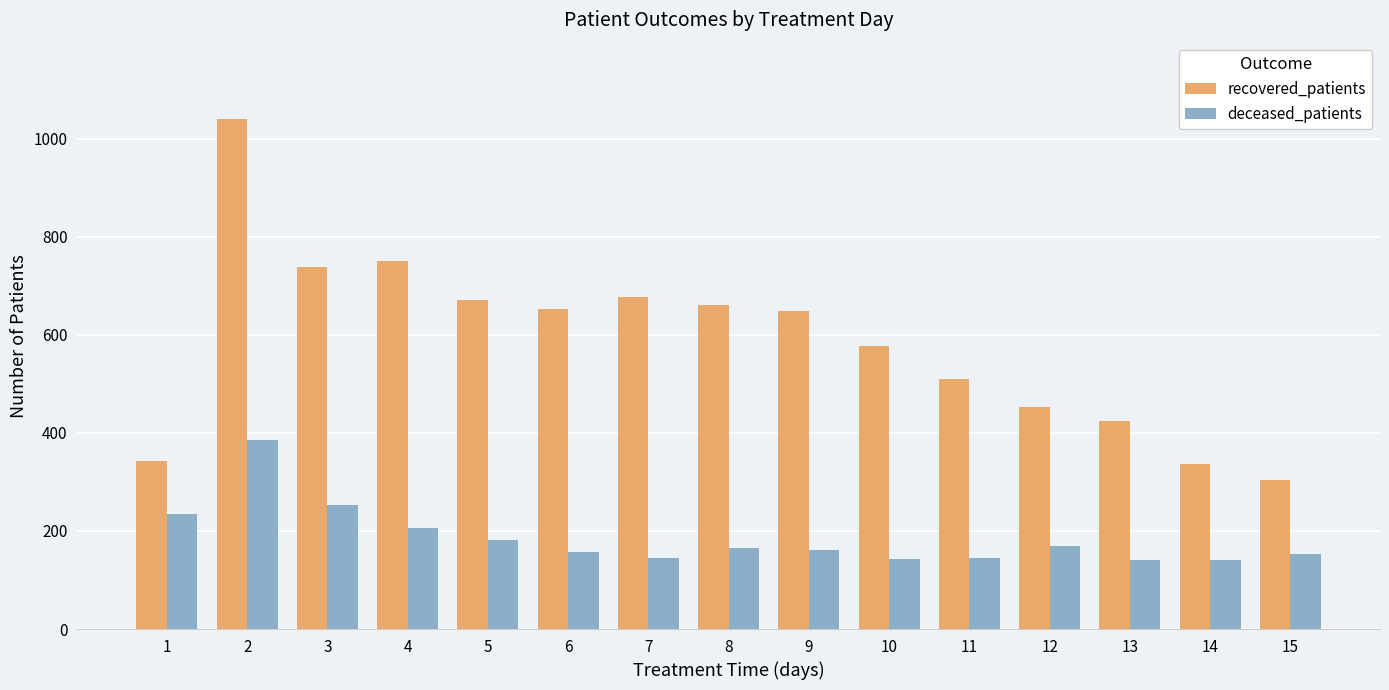

At 10, list the series in order from smallest to largest.

deceased_patients, recovered_patients